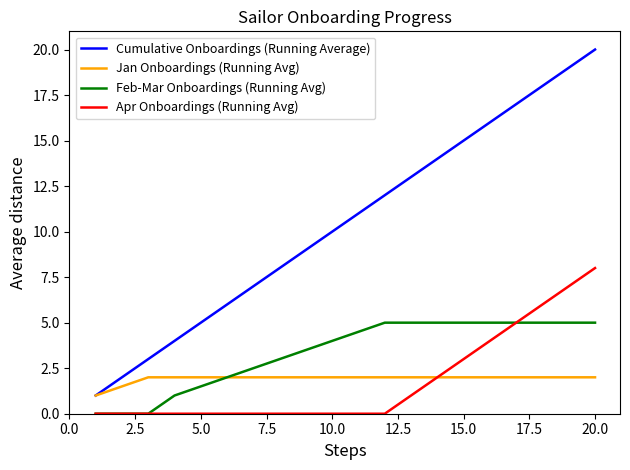

What are all the series names shown in the legend?

Cumulative Onboardings (Running Average), Jan Onboardings (Running Avg), Feb-Mar Onboardings (Running Avg), Apr Onboardings (Running Avg)